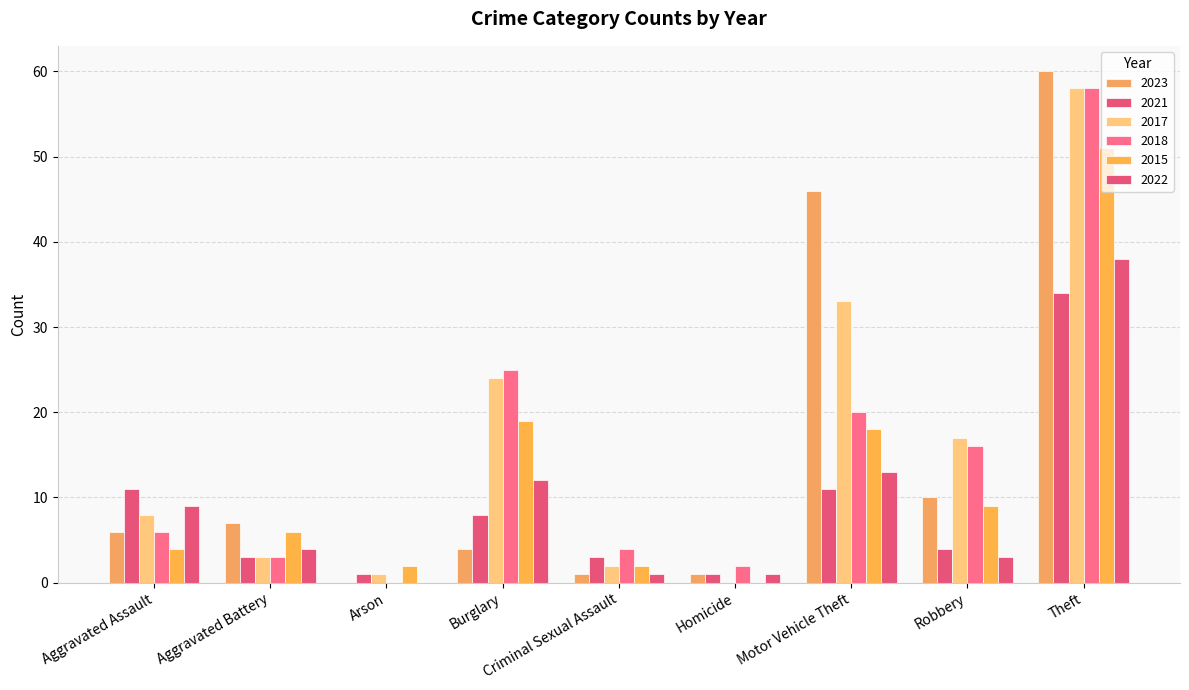

Are the bars horizontal?

No